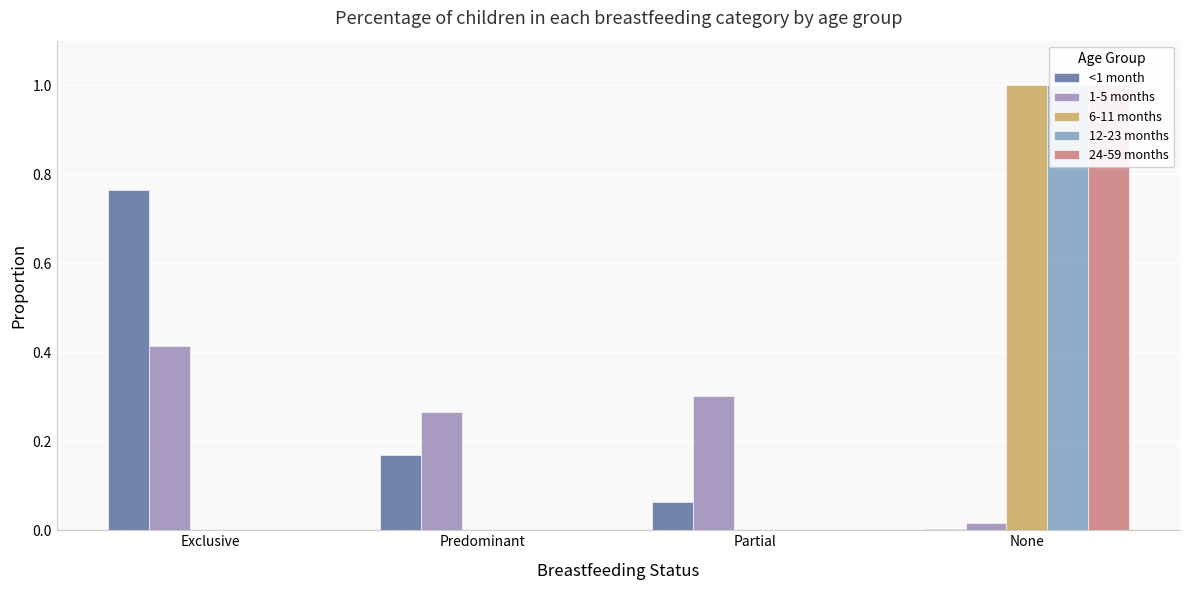

The 1-5 months series shows 0.3 at Predominant. True or false?

True